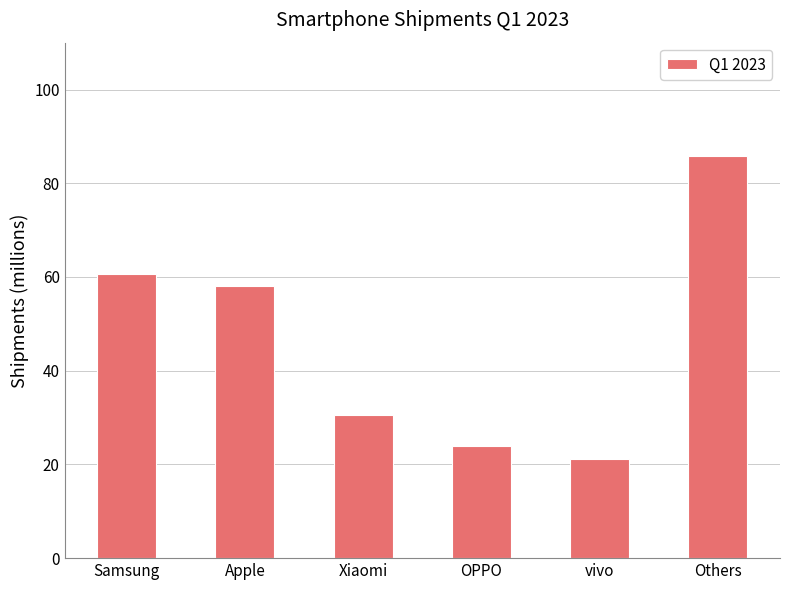

Rank the categories by value from lowest to highest.

vivo, OPPO, Xiaomi, Apple, Samsung, Others